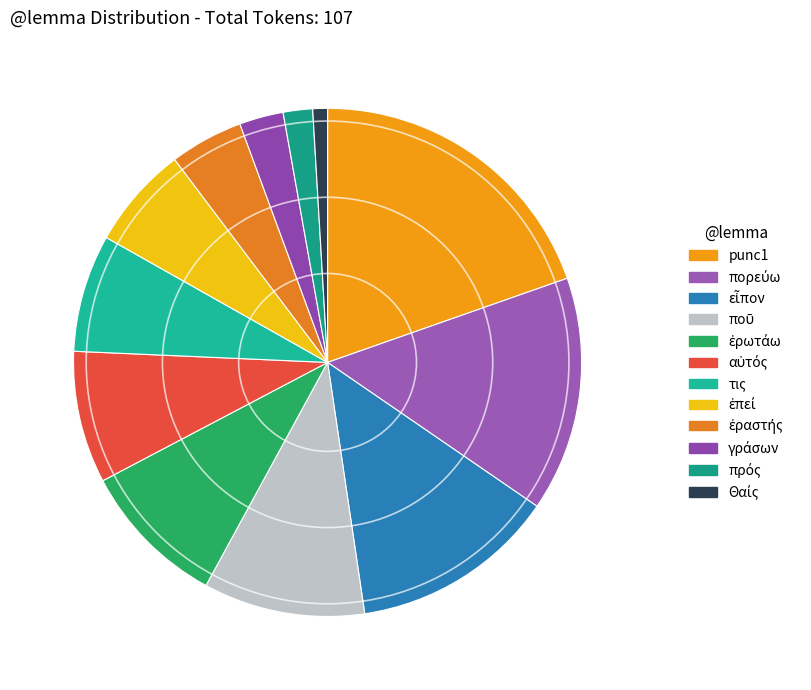

Count the number of slices in the pie.

12